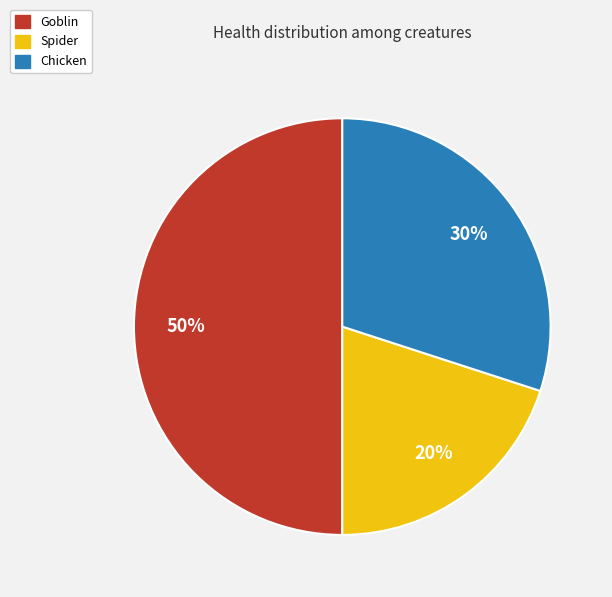

What percentage is the Spider slice, to the nearest percent?

20%